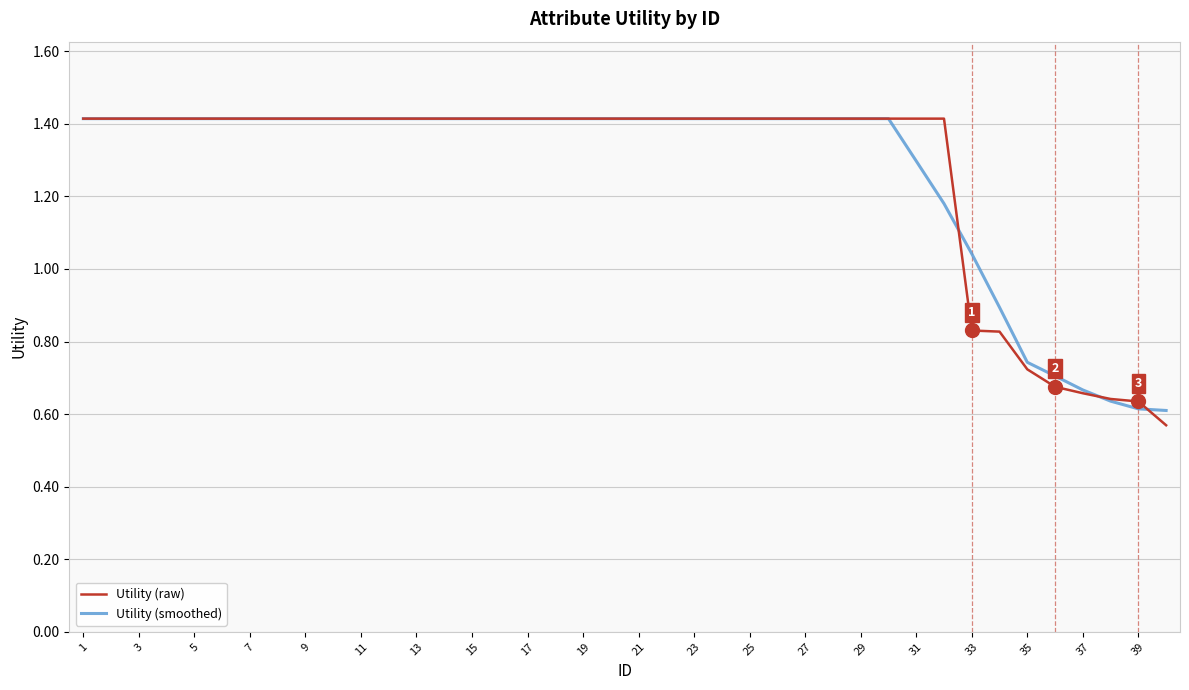

What is the highest value of the Utility (raw) series?

1.4